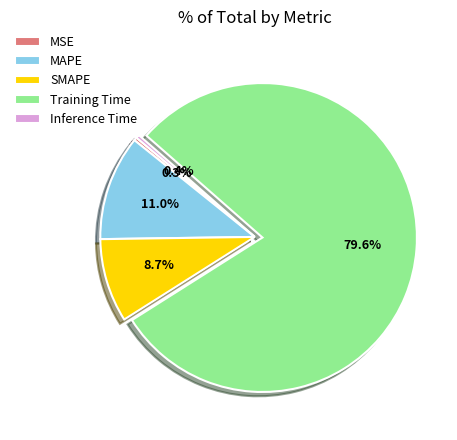

Count the number of slices in the pie.

5